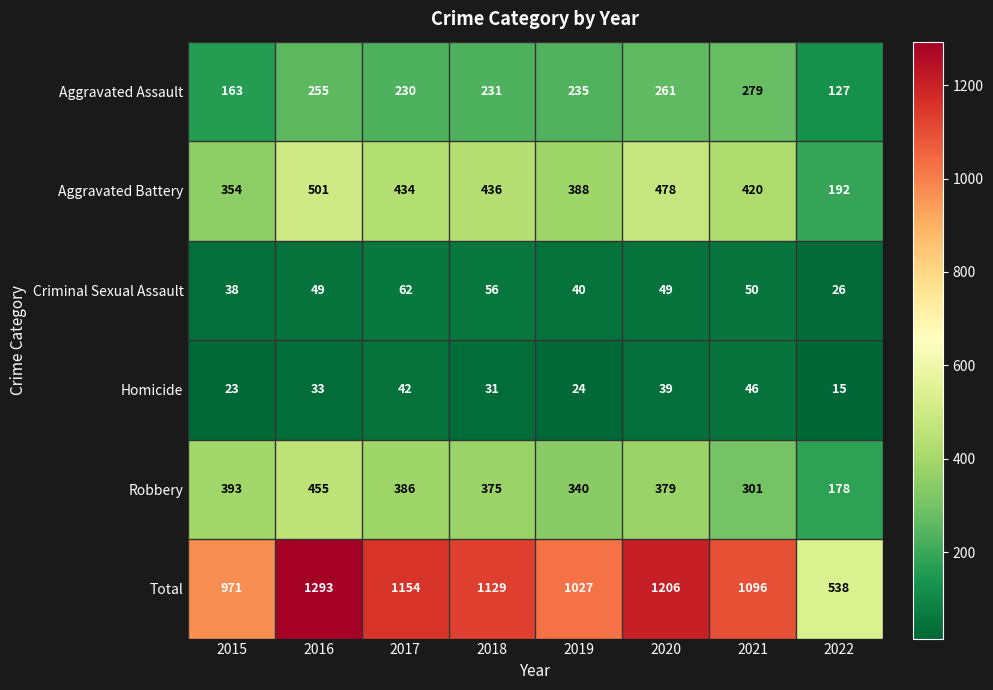

Which series has the largest total across all categories?

Total